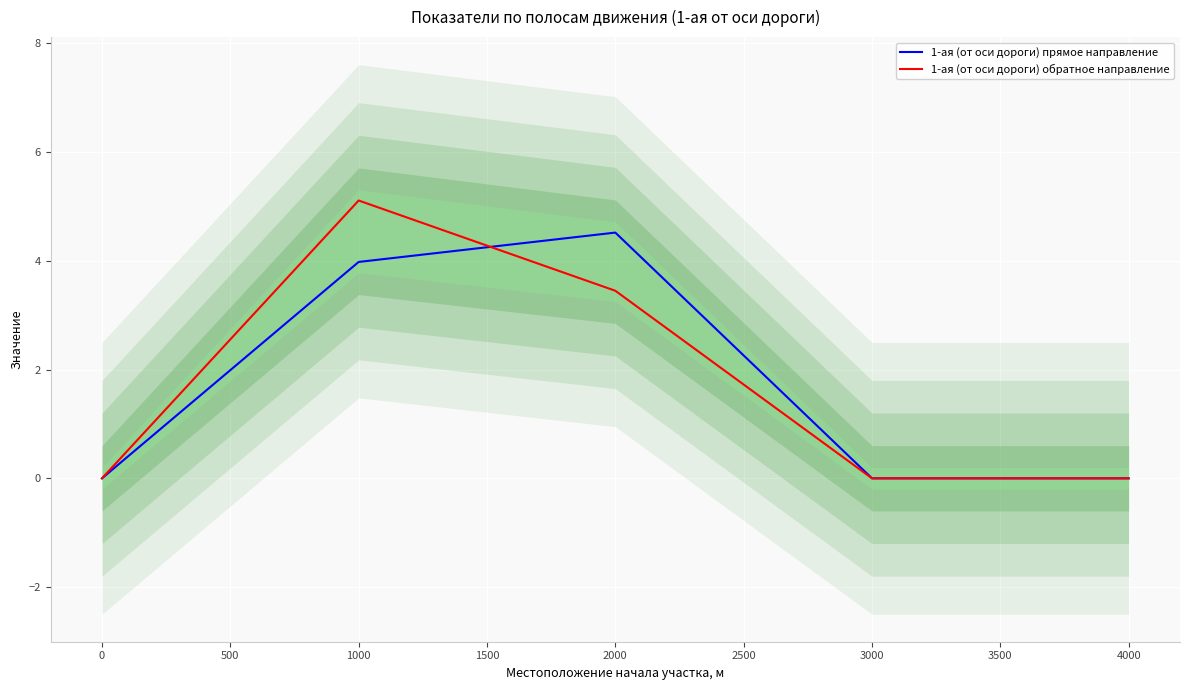

How many values in the 1-ая (от оси дороги) обратное направление series exceed 0?

2